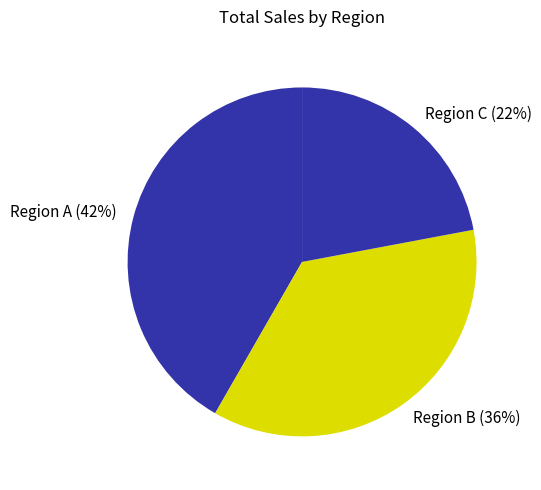

How many slices are in this pie chart?

3